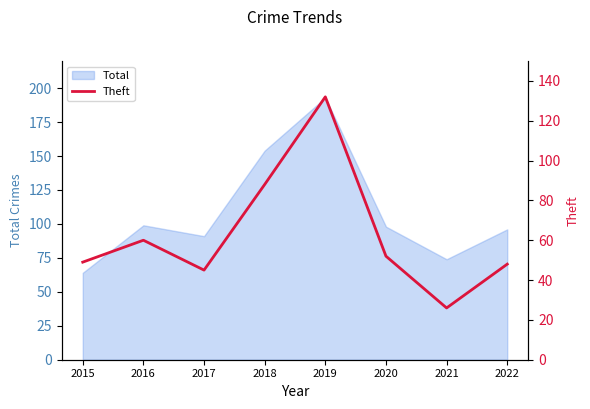

What is the sum of all values?

500